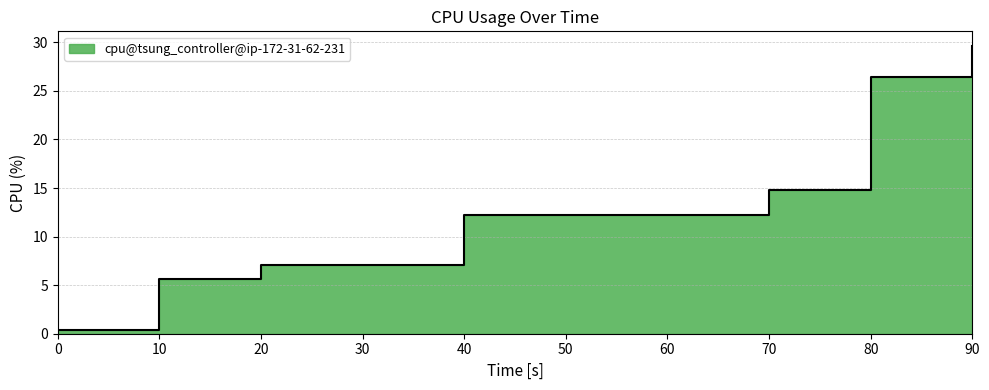

Reading left to right, transcribe all the data shown in this chart.

0.4	5.6	7.0	7.0	12.2	12.2	12.2	14.8	26.5	29.7